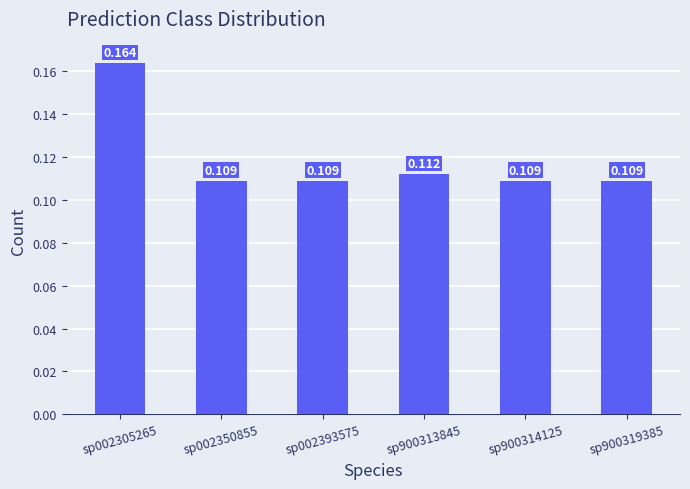

What is the value of the 3rd bar from the left?

0.1